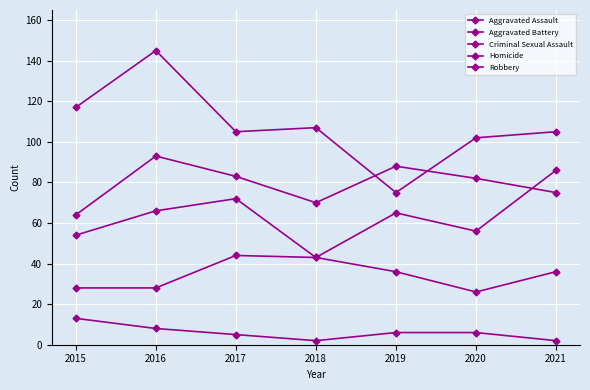

How many categories are shown in the chart?

7